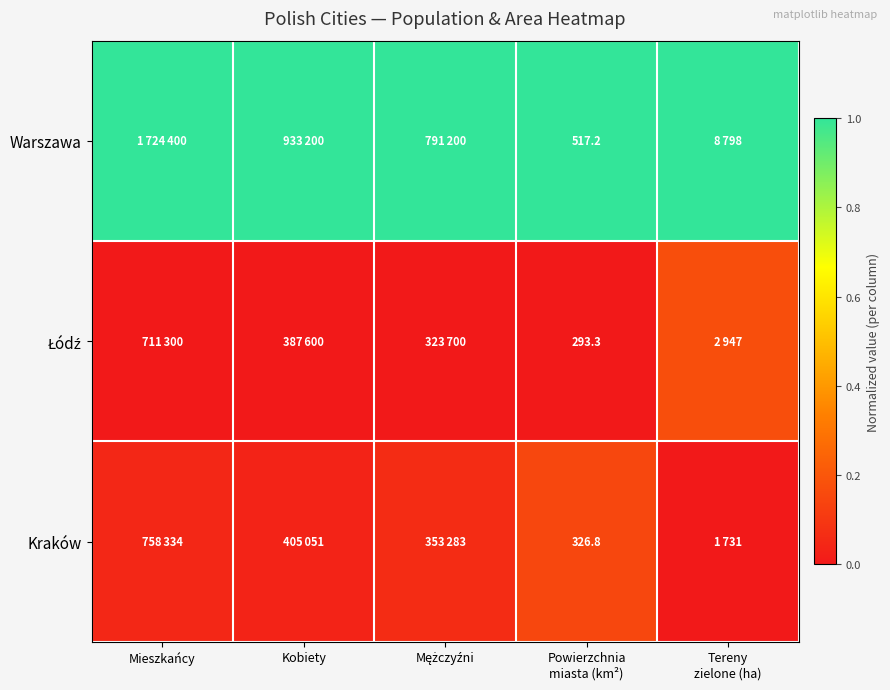

At which label does Warszawa reach its minimum?

Mieszkańcy